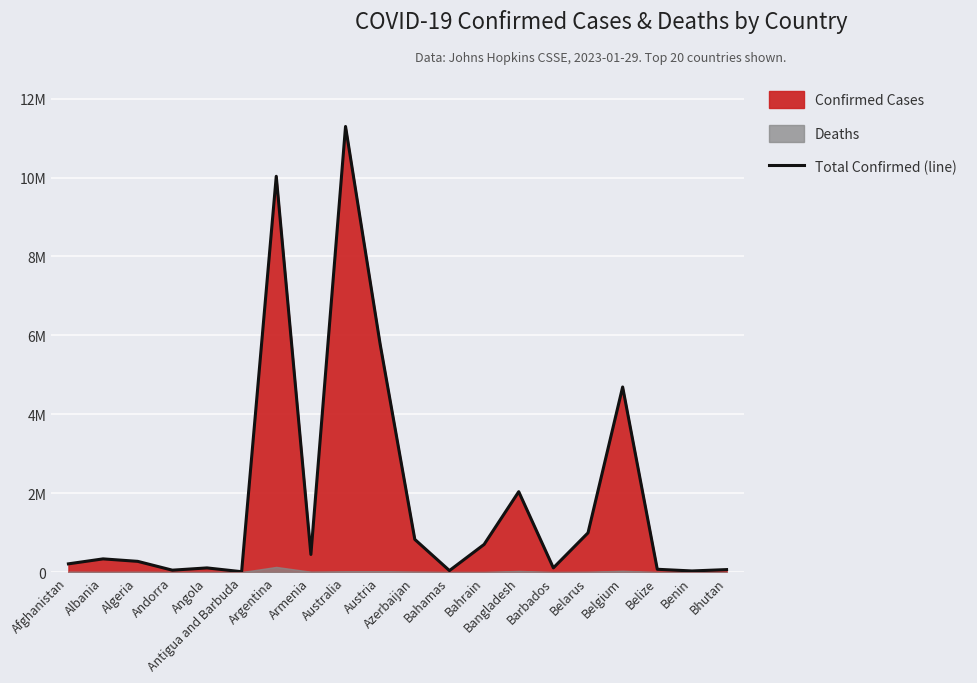

How many interior local peaks (higher than both neighbors) does the data have?

6